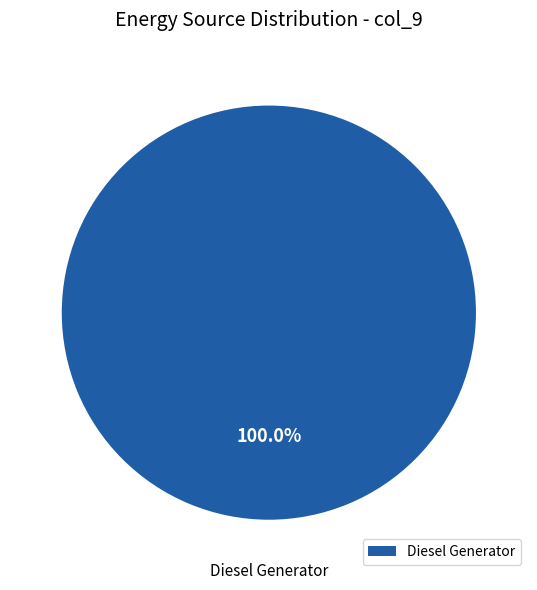

Count the number of slices in the pie.

1